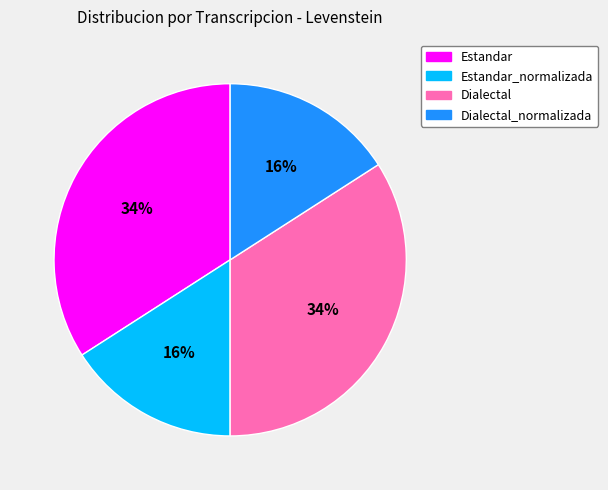

Count the number of slices in the pie.

4